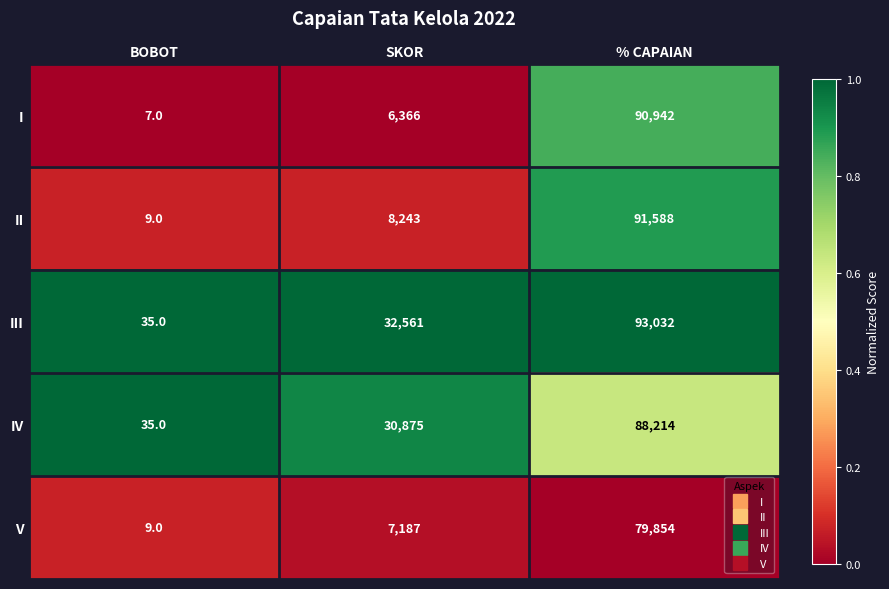

How many data points does each series have?

3